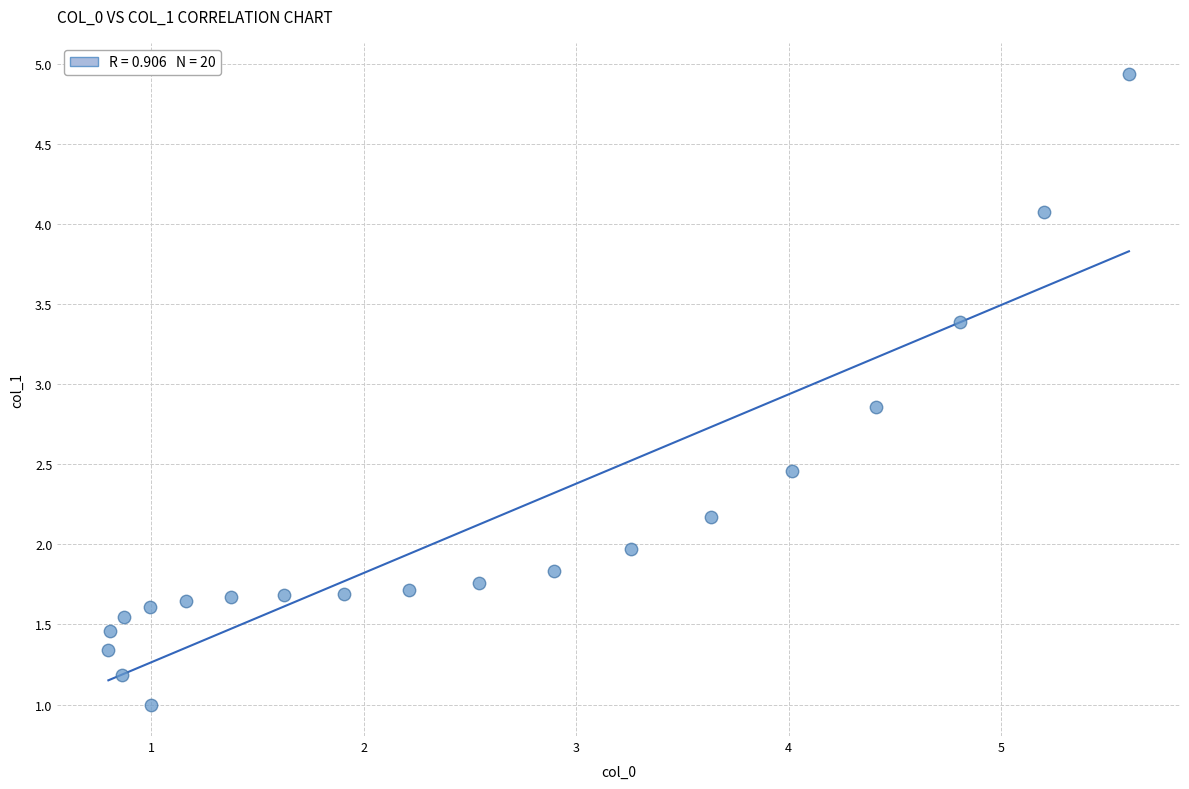

What is the range of X values (max minus min)?

4.8